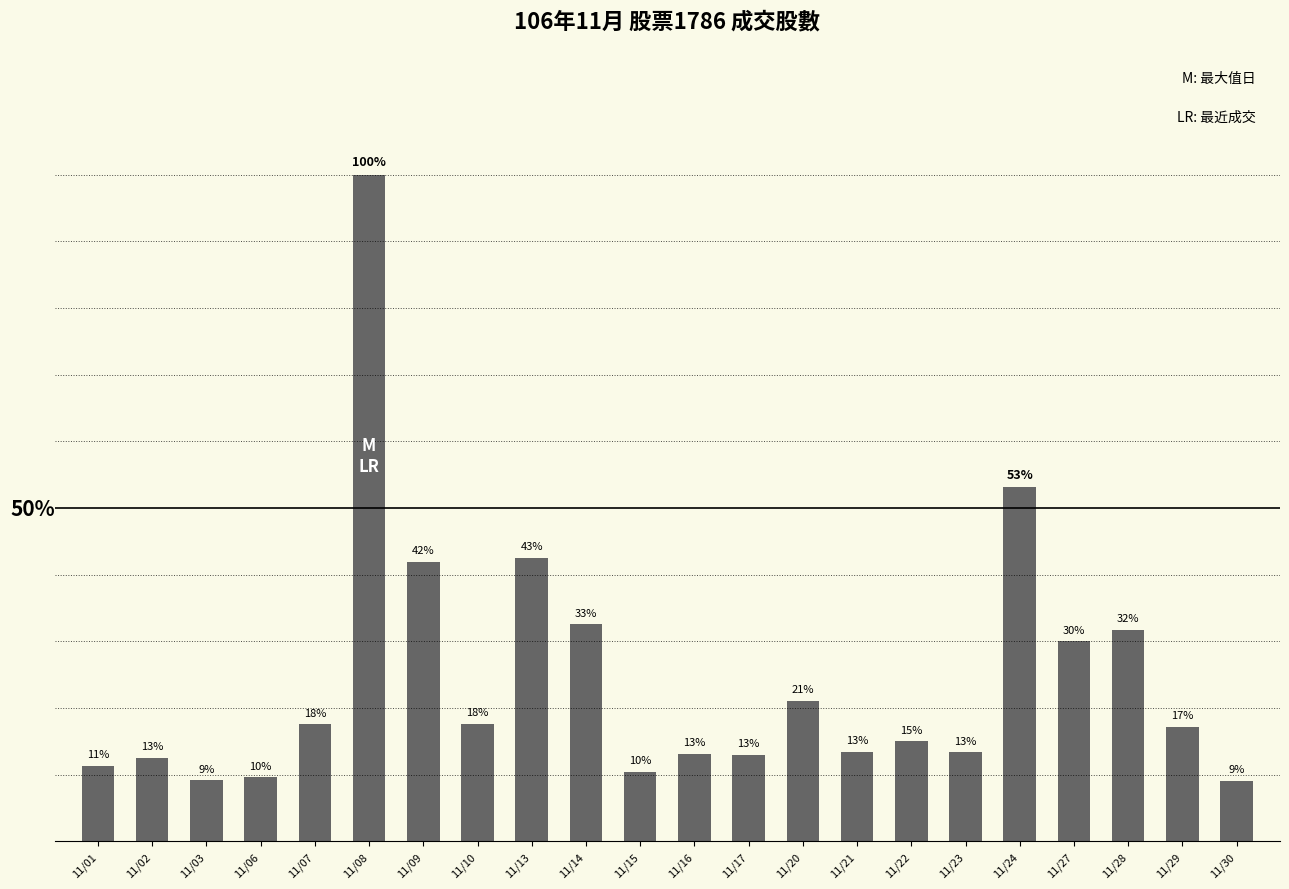

Rank the categories by value from highest to lowest.

11/08, 11/24, 11/13, 11/09, 11/14, 11/28, 11/27, 11/20, 11/10, 11/07, 11/29, 11/22, 11/21, 11/23, 11/16, 11/17, 11/02, 11/01, 11/15, 11/06, 11/03, 11/30